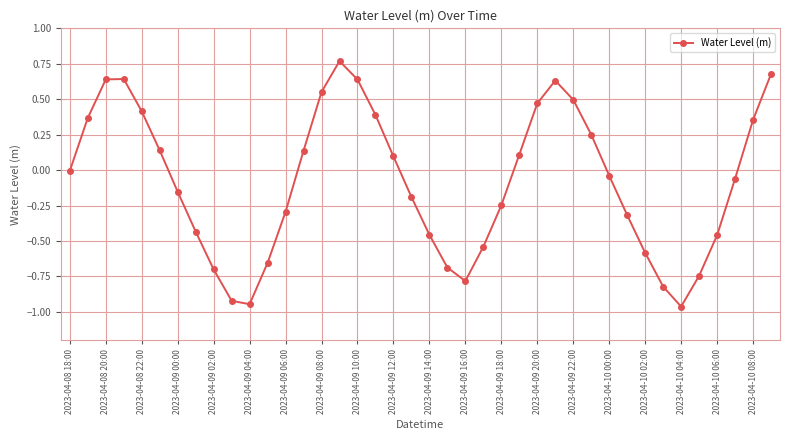

What is the difference between the maximum and minimum values?

1.7